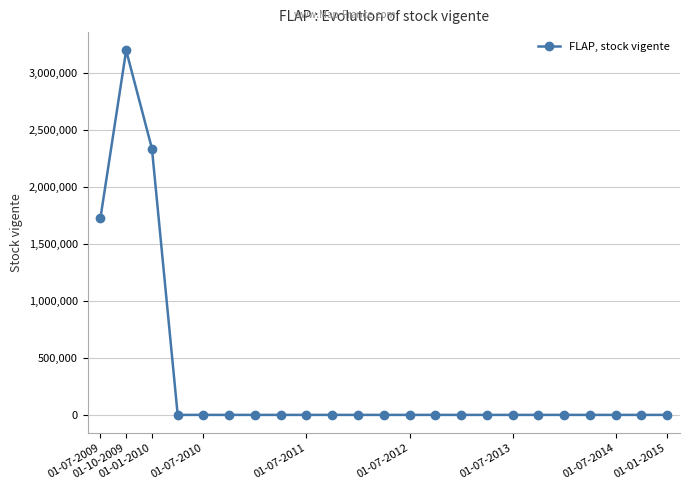

Reading right to left, what are all the values shown in this chart?

0	0	0	0	0	0	0	0	0	0	0	0	0	0	0	0	0	0	0	0	2336608	3198606	1725821